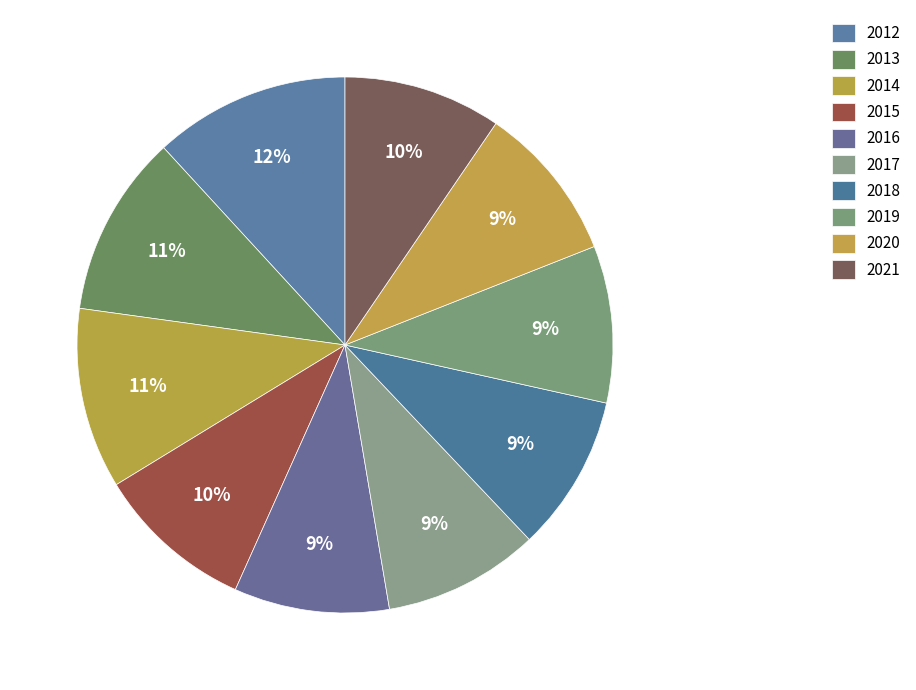

What percentage is NOT represented by 2016?

90.6%